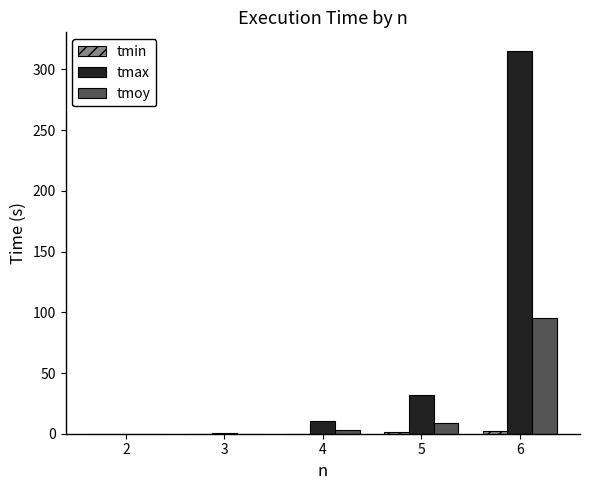

What is the sum of all tmoy values?

107.0